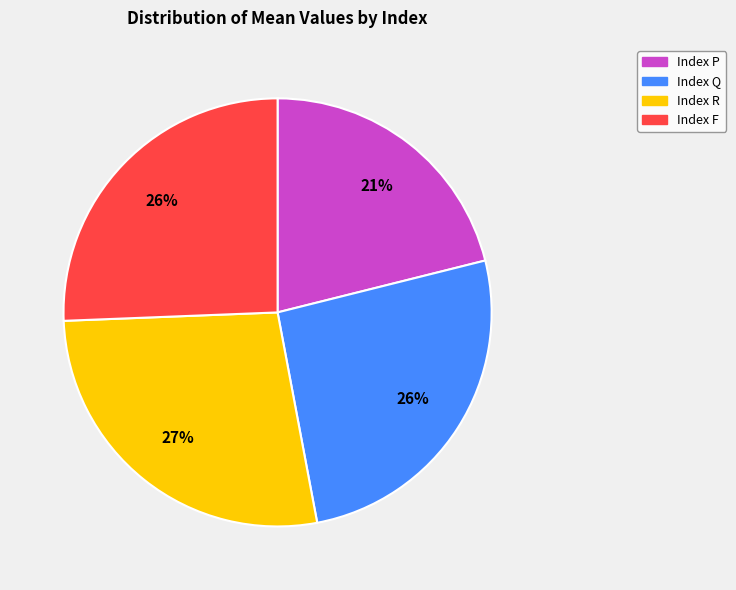

Is there a majority slice in this chart?

No